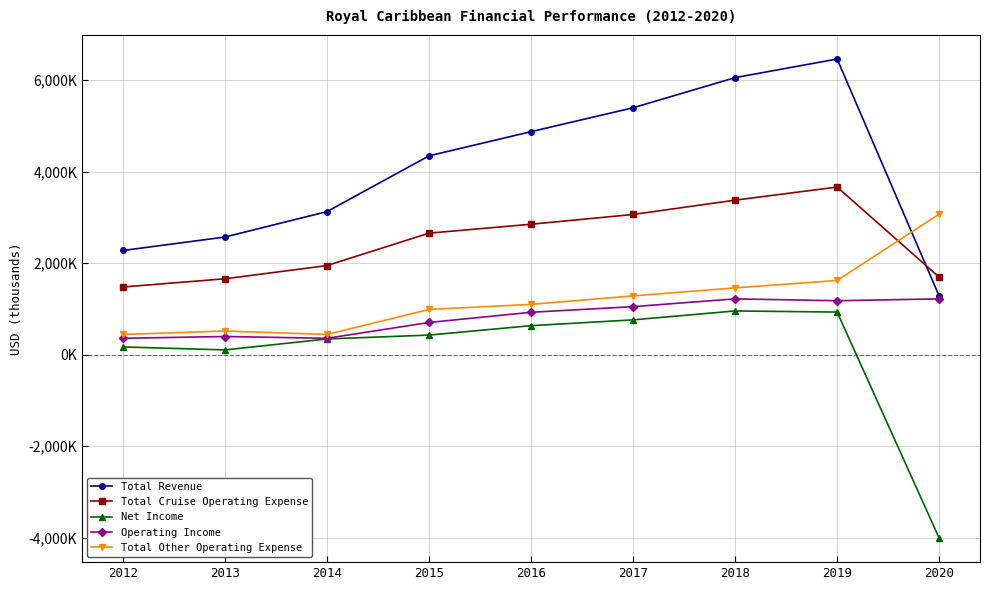

How many data points in Total Cruise Operating Expense are above 2655449?

4